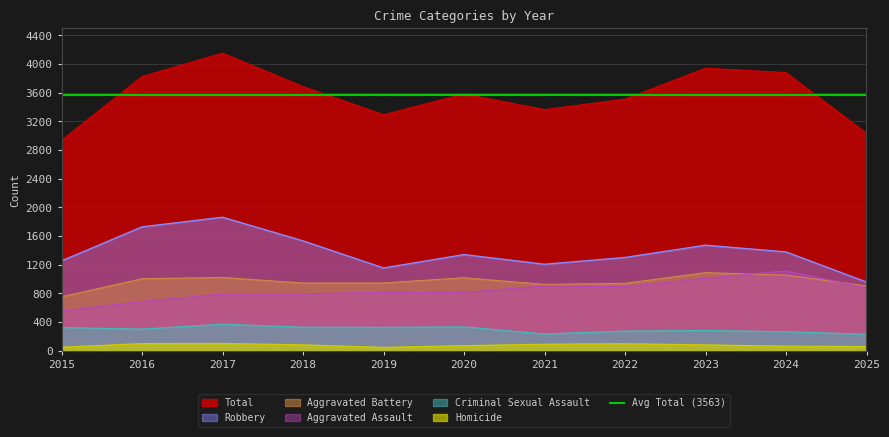

True or false: Robbery and Aggravated Battery intersect in this chart.

False